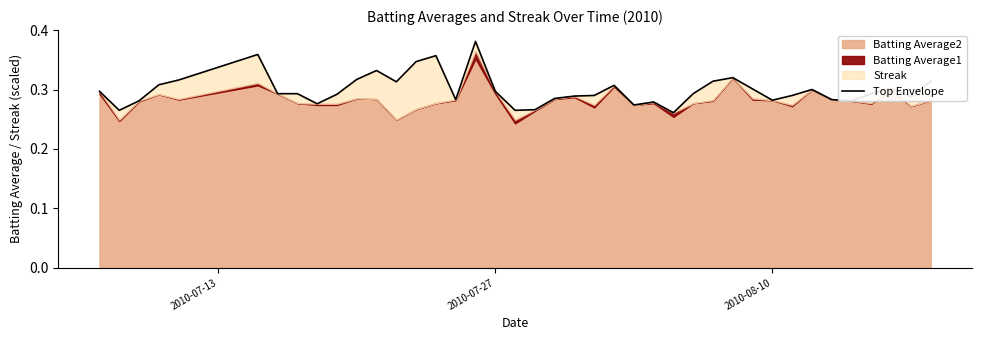

Does the chart have visible grid lines?

No